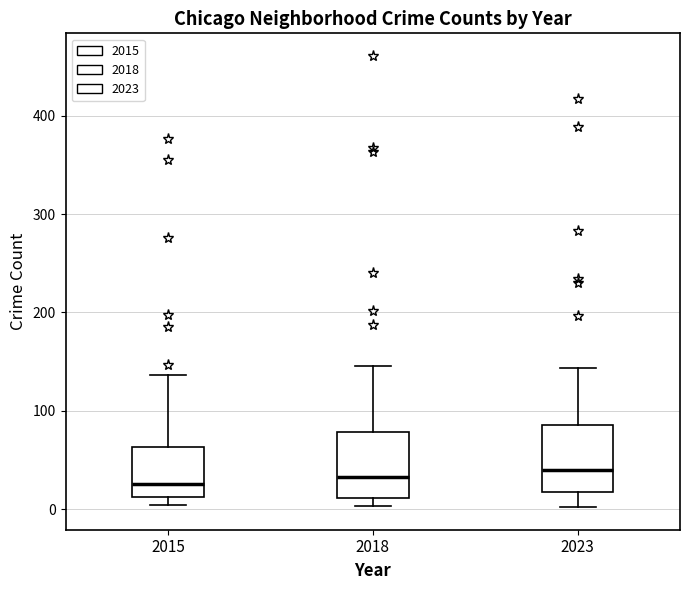

Reading left to right, read every box against the y-axis: the position of its median line, the range the box covers, and the ends of its whiskers. The values are not printed on the chart, so give them approximately, as read against the axis.

2015: median 30, box 10 to 60, whiskers 0 to 140
2018: median 30, box 10 to 80, whiskers 0 to 150
2023: median 40, box 20 to 90, whiskers 0 to 140